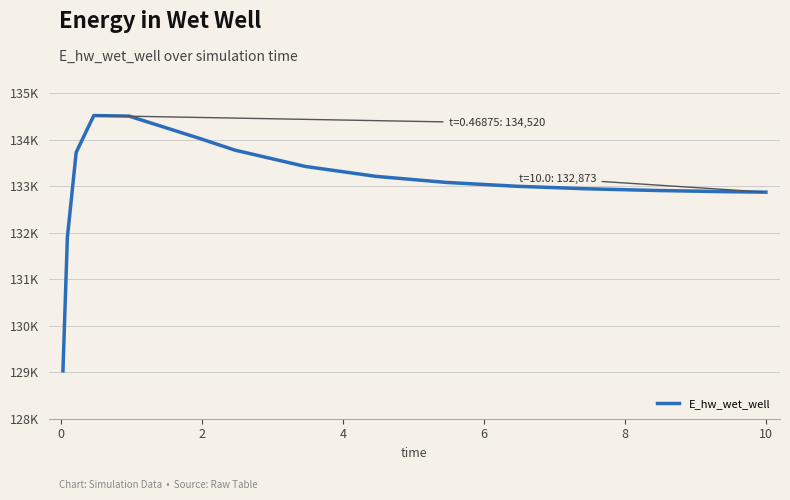

Does the chart display data point markers on the line(s)?

No